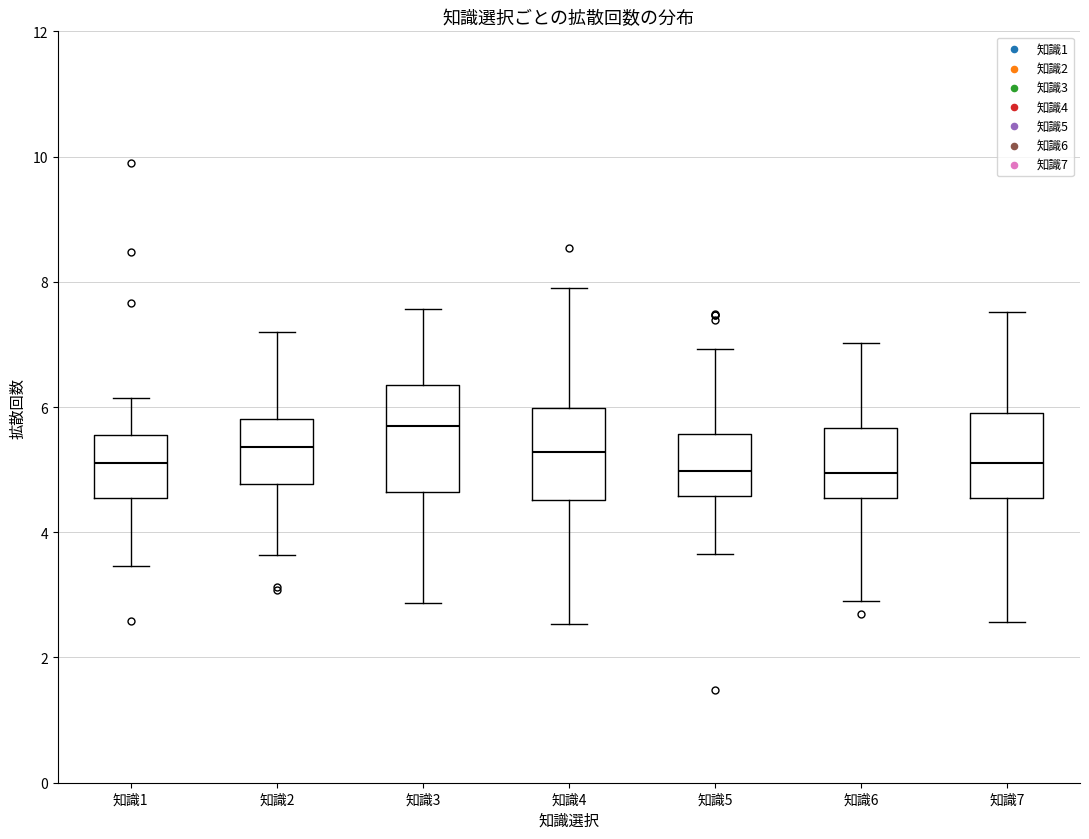

Which box is the tallest, from its lower edge to its upper edge?

知識3